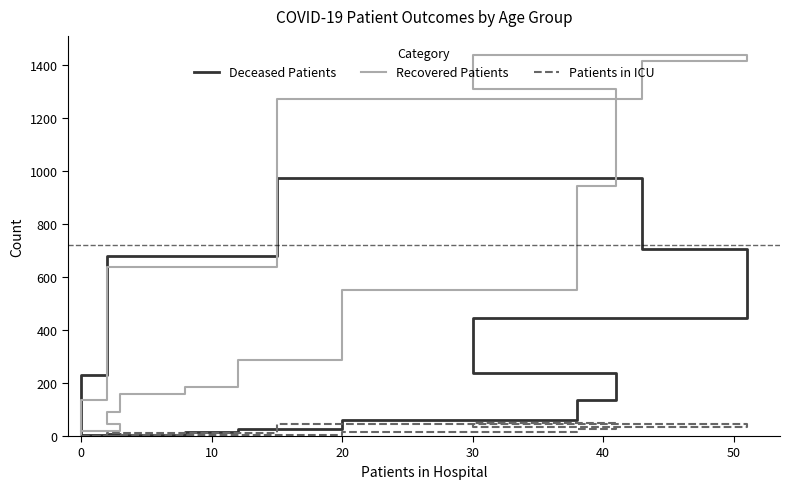

What is the sum of all Recovered Patients values?

8508